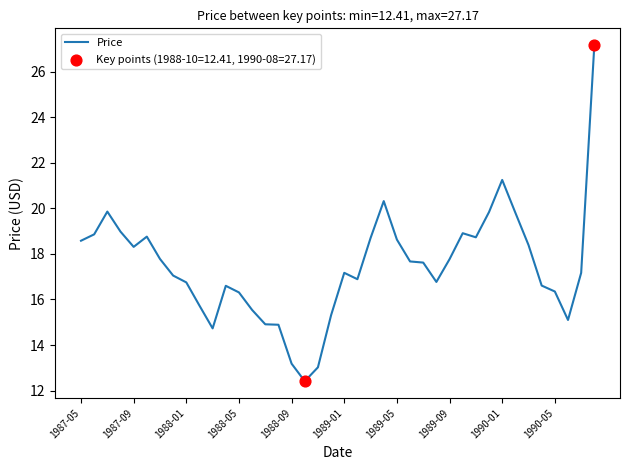

What is the smallest value displayed?

12.4